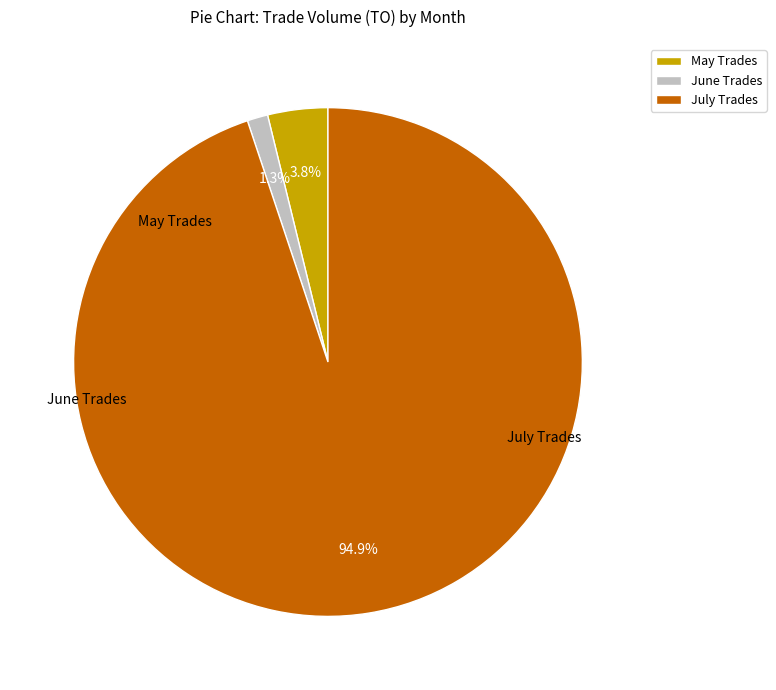

Combined, do May Trades and July Trades account for over 50%?

Yes